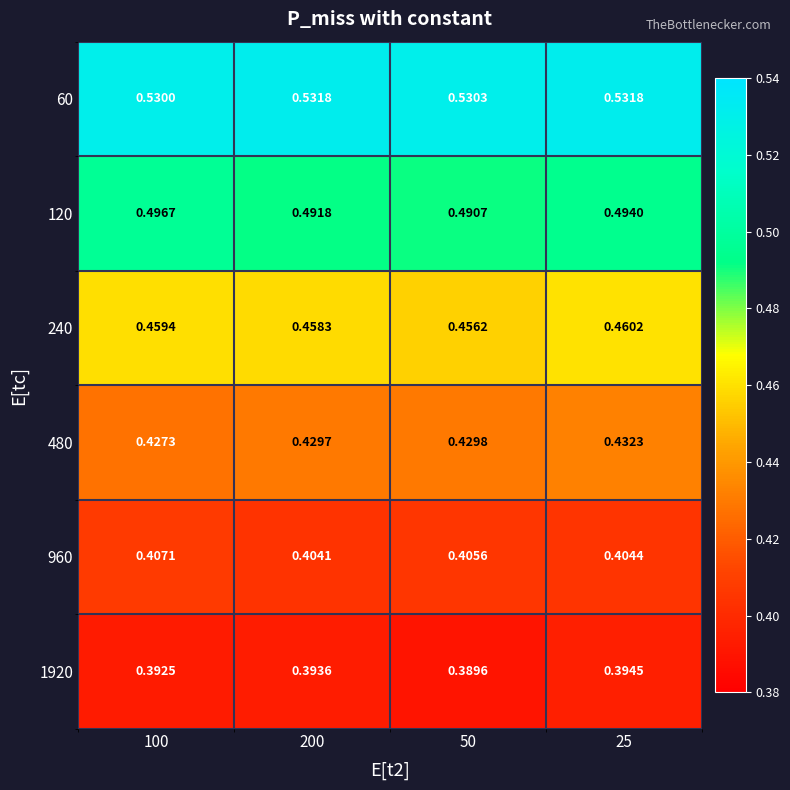

Rank the series at 50 from highest to lowest value.

60, 120, 240, 480, 960, 1920